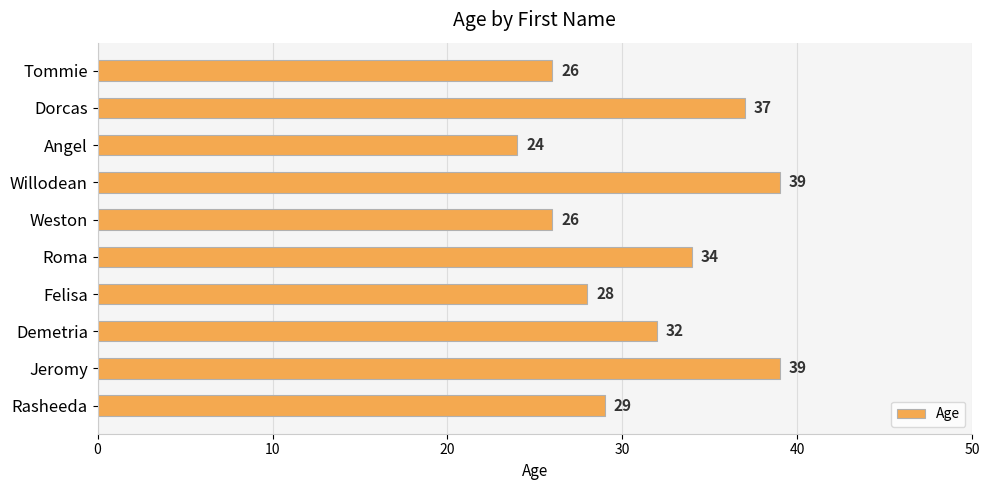

What is the difference between the maximum and minimum values?

15